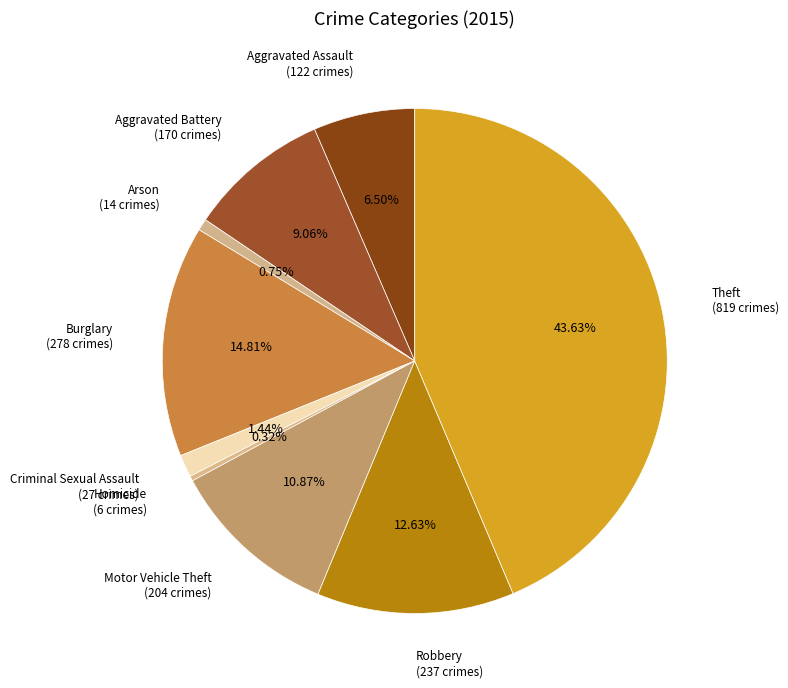

What is the total percentage of Aggravated Battery and Robbery?

21.7%